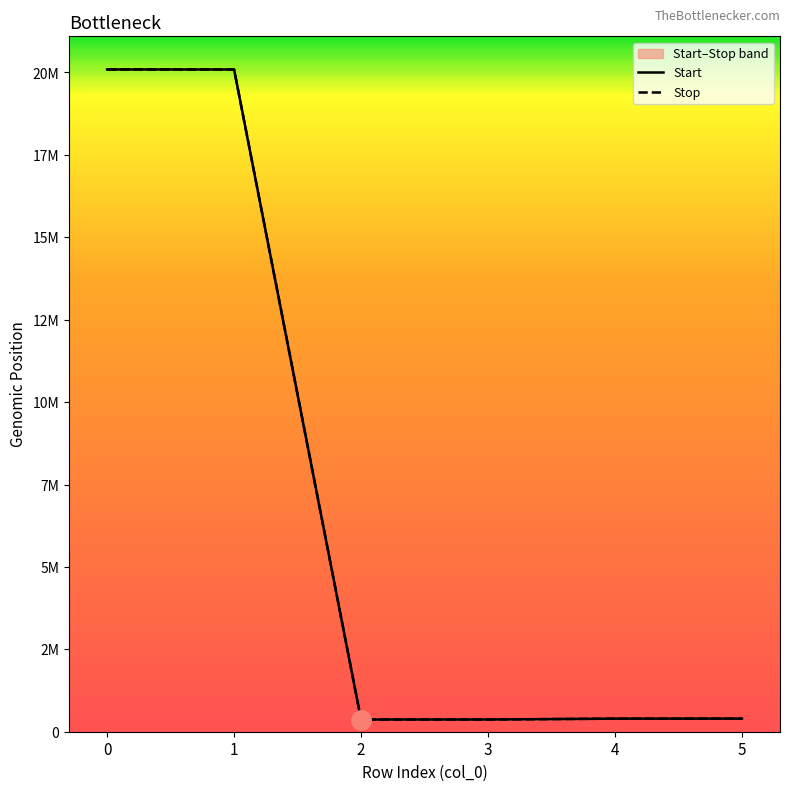

How many lines are shown in the chart?

2